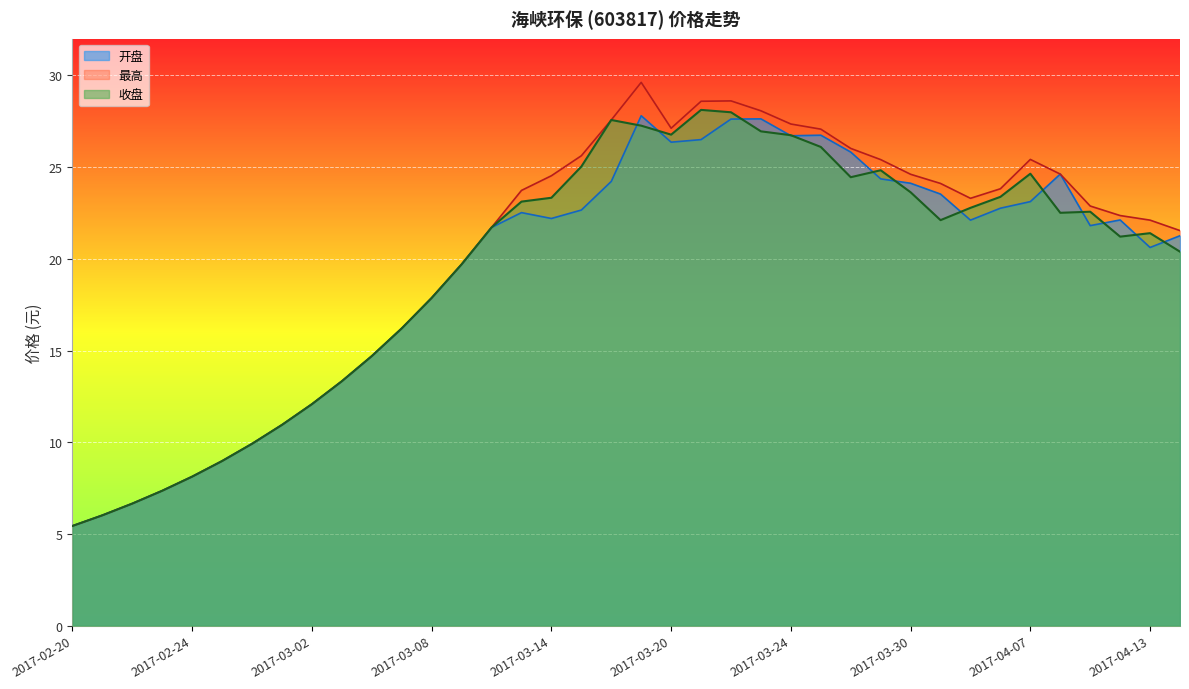

Where does the 收盘 series first go above 22?

2017-03-13